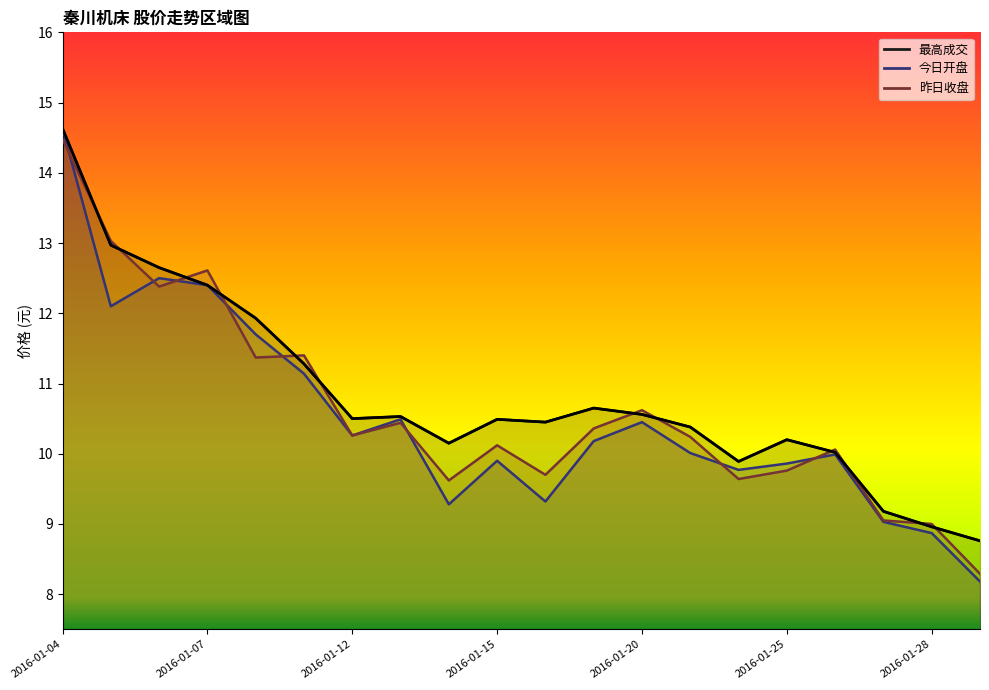

What is the minimum value for 最高成交?

8.8